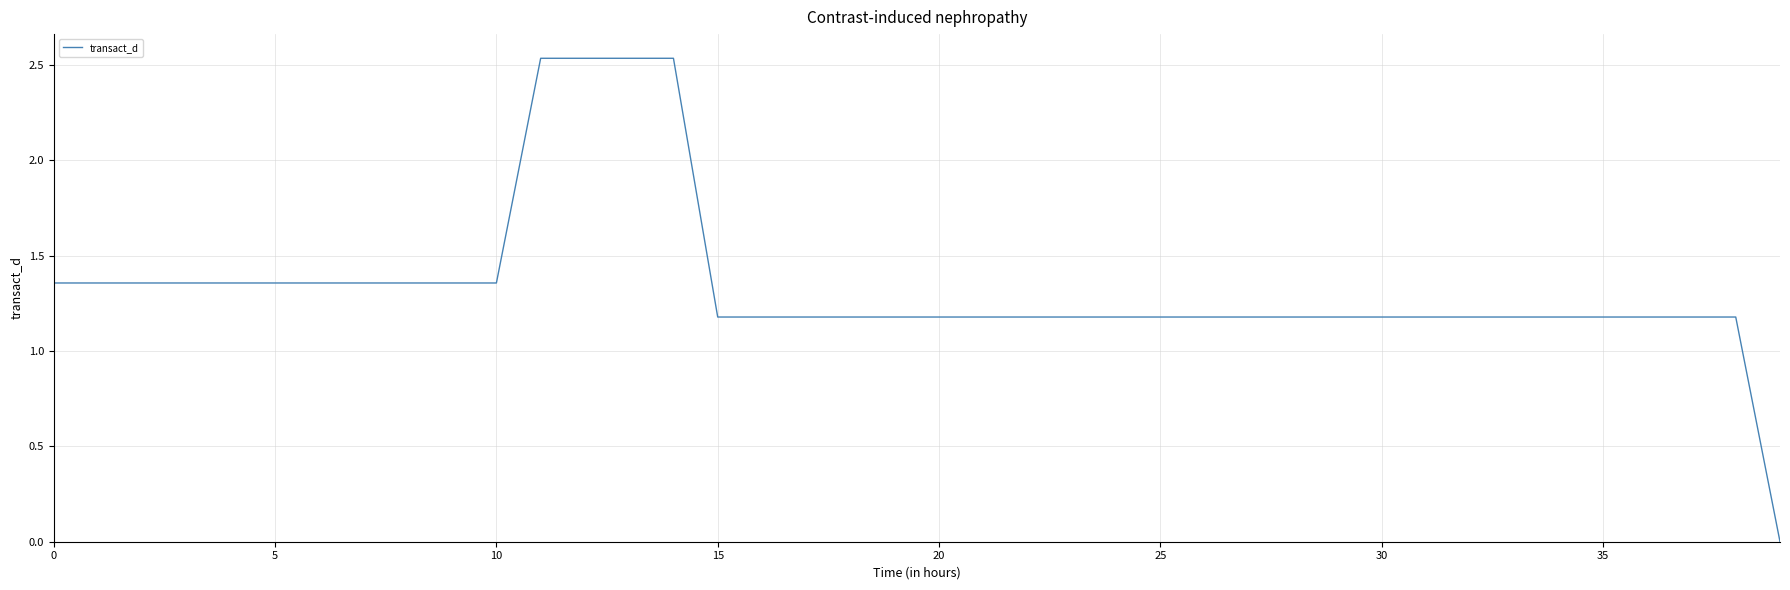

True or false: the data has more than 0 interior local peaks.

False